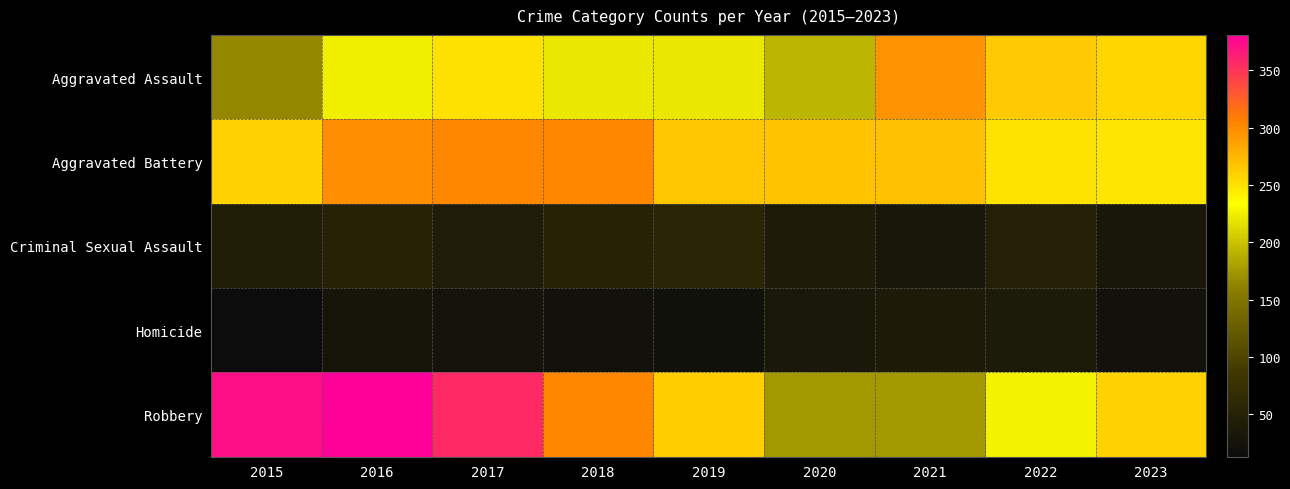

Which has a higher value, 2018 or 2017?

2017